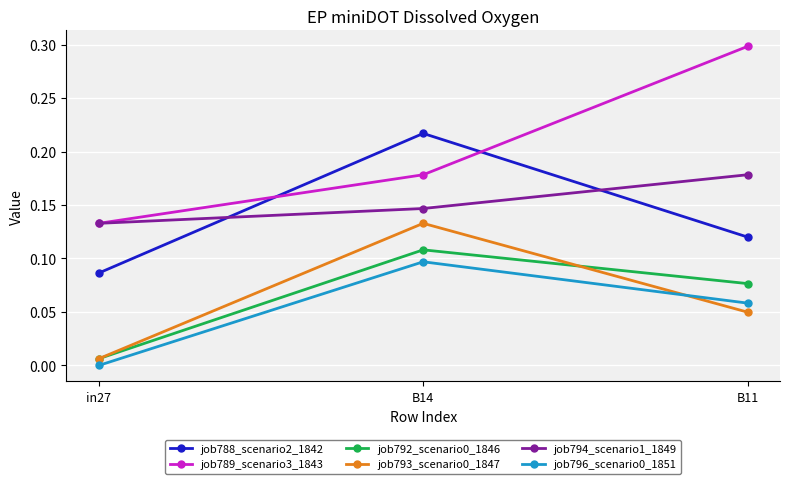

Which series has the largest total across all categories?

job789_scenario3_1843